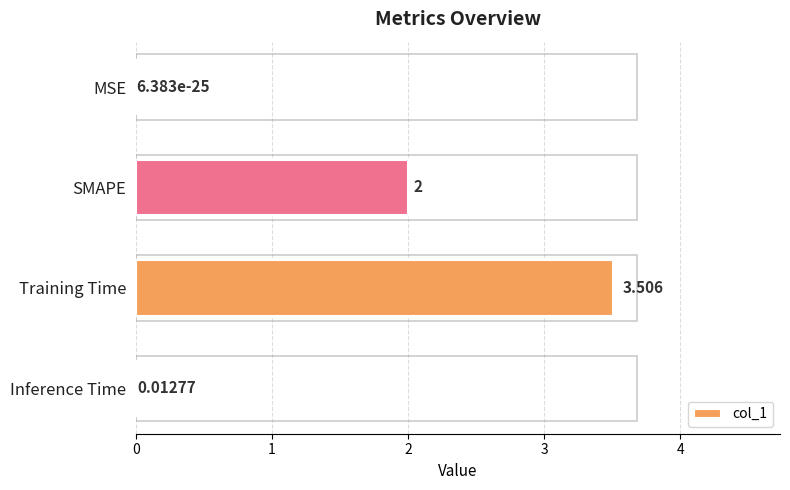

At which label is the value closest to 1?

Inference Time